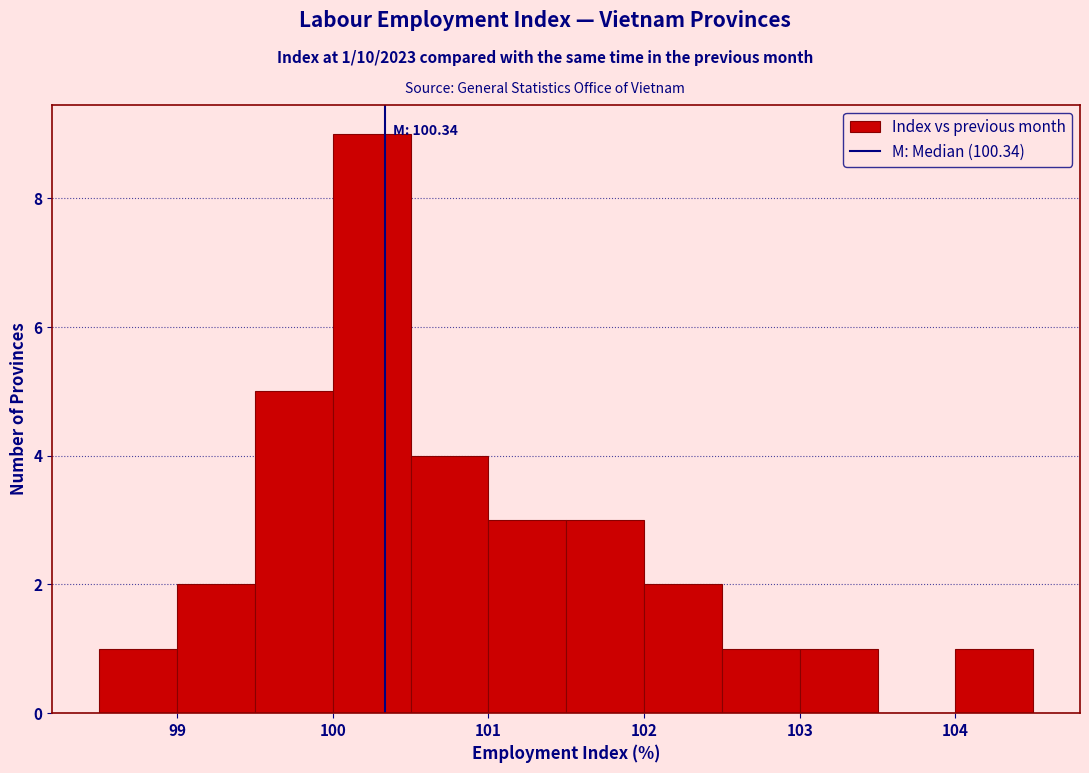

Over which range of the x-axis is the bar tallest?

100.0 to 100.5